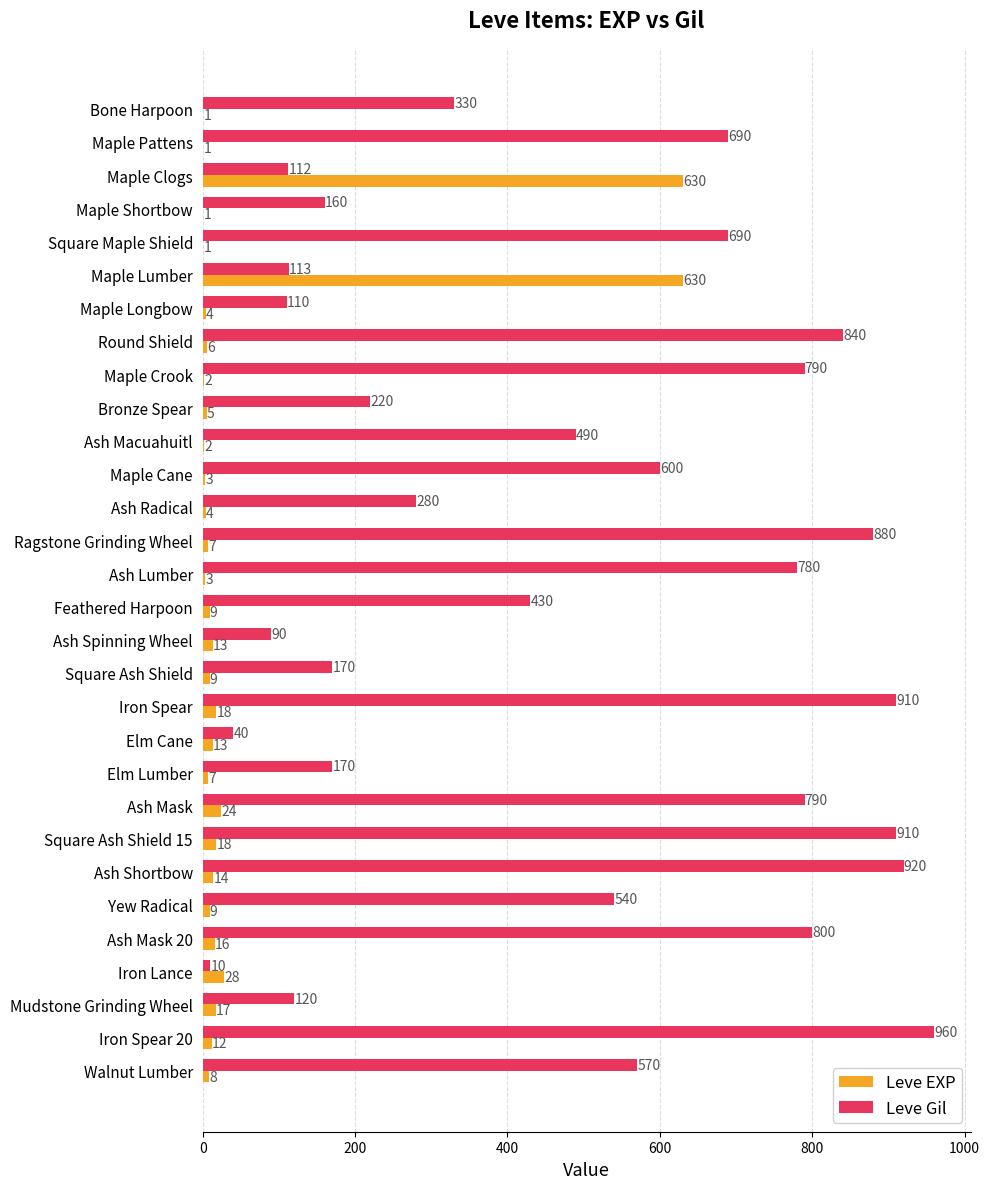

The Leve EXP series shows 4 at Maple Longbow. True or false?

True